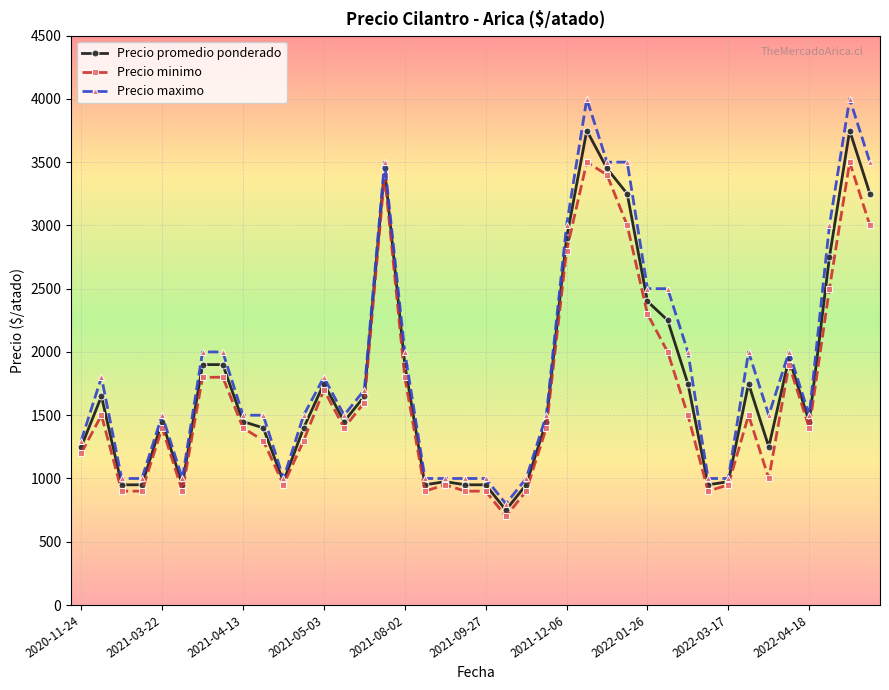

What is the lowest value of the Precio minimo series?

700